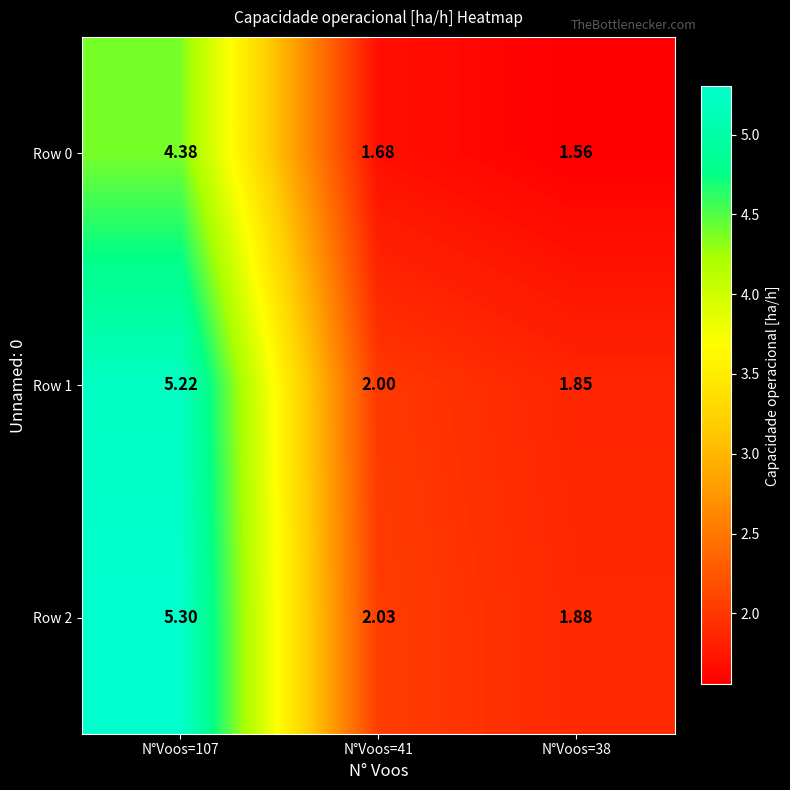

What is the spread (max minus min) of values at N°Voos=38?

0.3